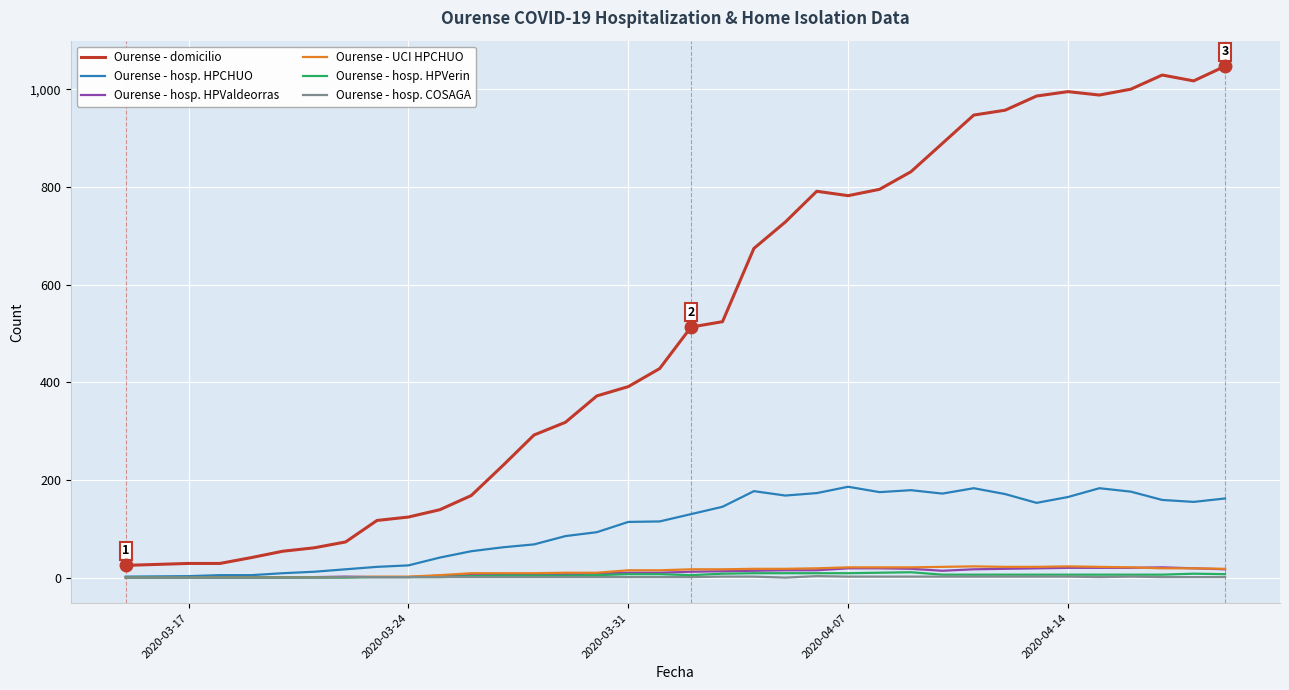

Which series has the largest total across all categories?

Ourense - domicilio